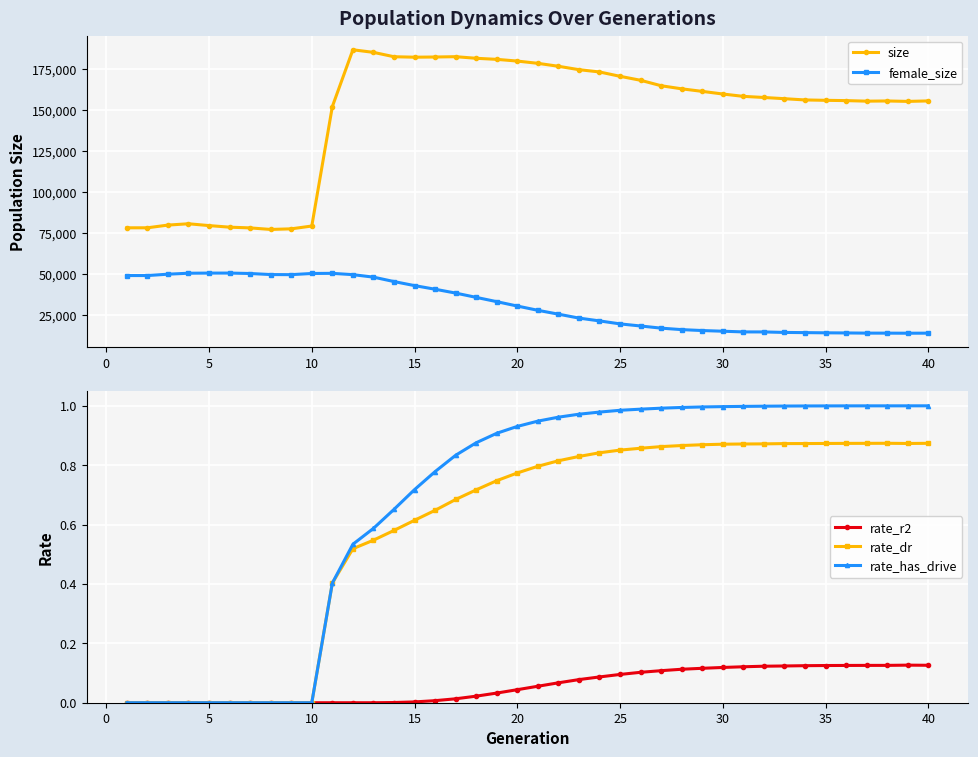

Reading left to right, what are all the values shown in this chart?

size: 78124.0	78129.0	79779.0	80585.0	79469.0	78507.0	78067.0	77123.0	77495.0	79204.0	151968.0	186545.0	184976.0	182312.0	182032.0	182143.0	182343.0	181365.0	180719.0	179671.0	178297.0	176500.0	174437.0	173045.0	170389.0	167972.0	164652.0	162769.0	161215.0	159612.0	158177.0	157499.0	156756.0	155999.0	155763.0	155595.0	155254.0	155373.0	155110.0	155396.0
female_size: 49048.0	49040.0	49872.0	50460.0	50537.0	50550.0	50291.0	49645.0	49588.0	50309.0	50389.0	49587.0	48086.0	45383.0	42922.0	40710.0	38368.0	35756.0	33146.0	30475.0	27882.0	25532.0	23140.0	21426.0	19603.0	18327.0	17012.0	16115.0	15551.0	15140.0	14718.0	14704.0	14397.0	14289.0	14164.0	14086.0	13980.0	13966.0	13923.0	13956.0
rate_r2: 0.0	0.0	0.0	0.0	0.0	0.0	0.0	0.0	0.0	0.0	0.0	0.0	0.0	0.0	0.0	0.0	0.0	0.0	0.0	0.0	0.1	0.1	0.1	0.1	0.1	0.1	0.1	0.1	0.1	0.1	0.1	0.1	0.1	0.1	0.1	0.1	0.1	0.1	0.1	0.1
rate_dr: 0.0	0.0	0.0	0.0	0.0	0.0	0.0	0.0	0.0	0.0	0.4	0.5	0.5	0.6	0.6	0.6	0.7	0.7	0.7	0.8	0.8	0.8	0.8	0.8	0.9	0.9	0.9	0.9	0.9	0.9	0.9	0.9	0.9	0.9	0.9	0.9	0.9	0.9	0.9	0.9
rate_has_drive: 0.0	0.0	0.0	0.0	0.0	0.0	0.0	0.0	0.0	0.0	0.4	0.5	0.6	0.7	0.7	0.8	0.8	0.9	0.9	0.9	0.9	1.0	1.0	1.0	1.0	1.0	1.0	1.0	1.0	1.0	1.0	1.0	1.0	1.0	1.0	1.0	1.0	1.0	1.0	1.0